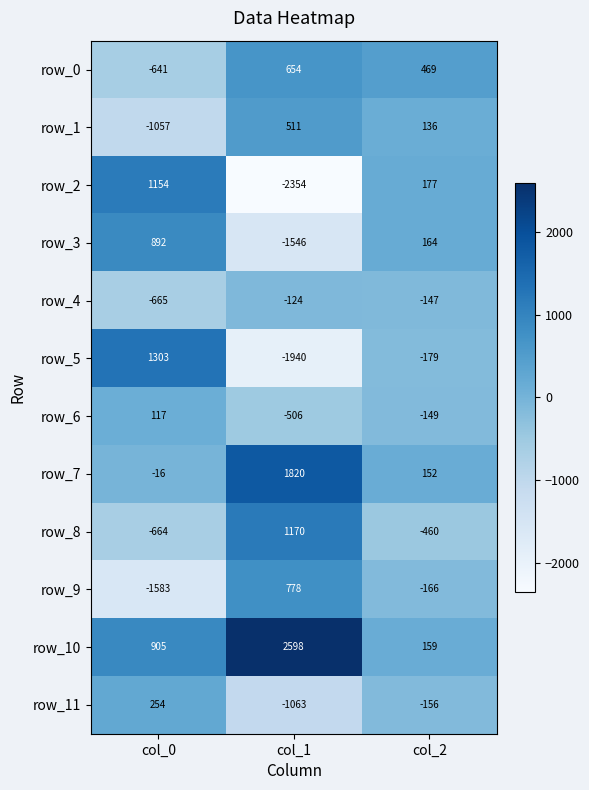

How many data points in row_9 are above -166?

1